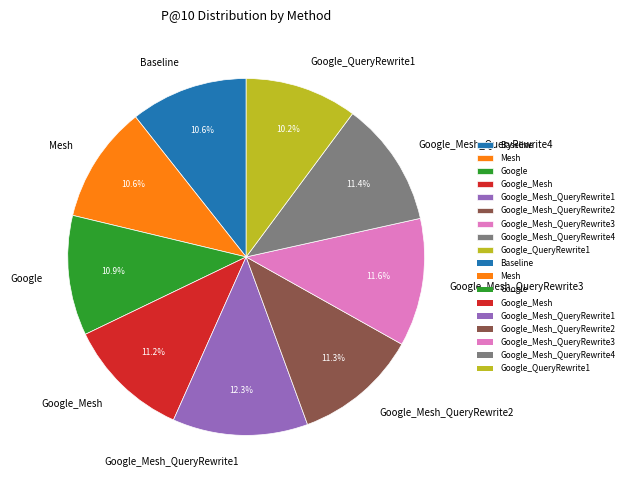

Is there any slice that represents more than half of the pie?

No